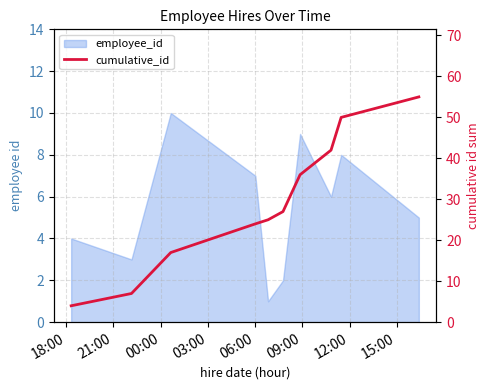

How many lines are shown in the chart?

1